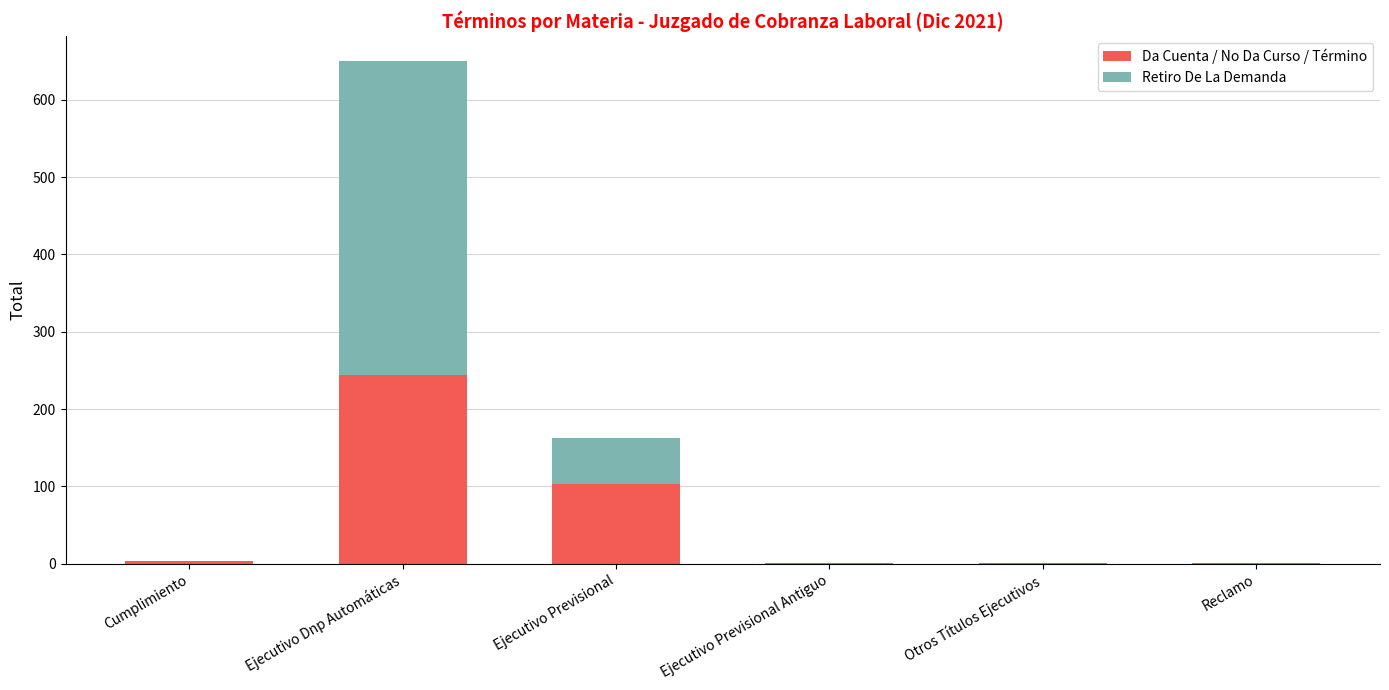

Is it true that Da Cuenta / No Da Curso / Término equals 372 at Ejecutivo Dnp Automáticas?

False